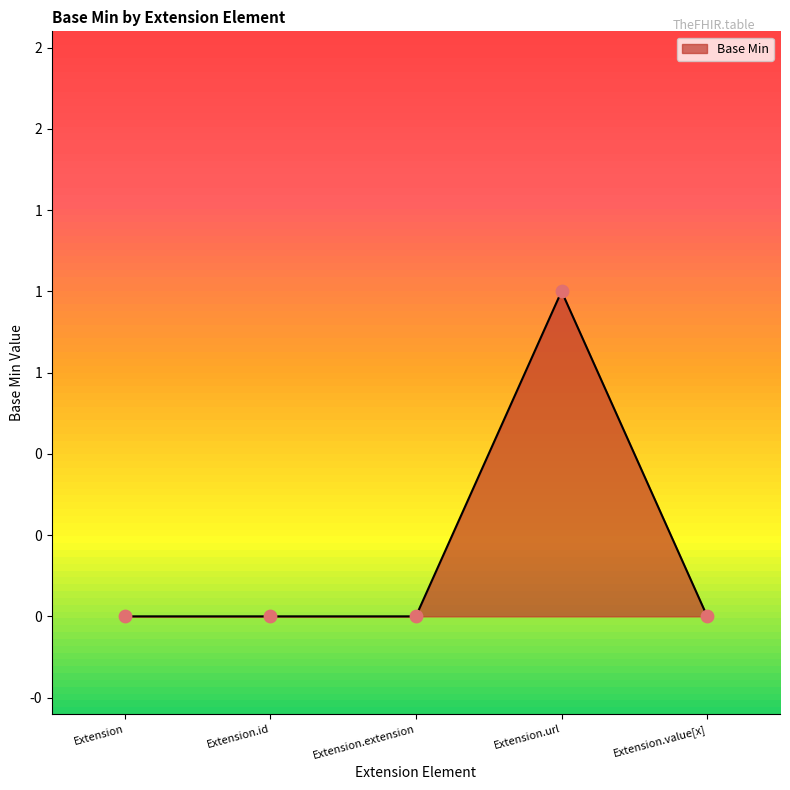

Between Extension.value[x] and Extension.url, which is larger?

Extension.url